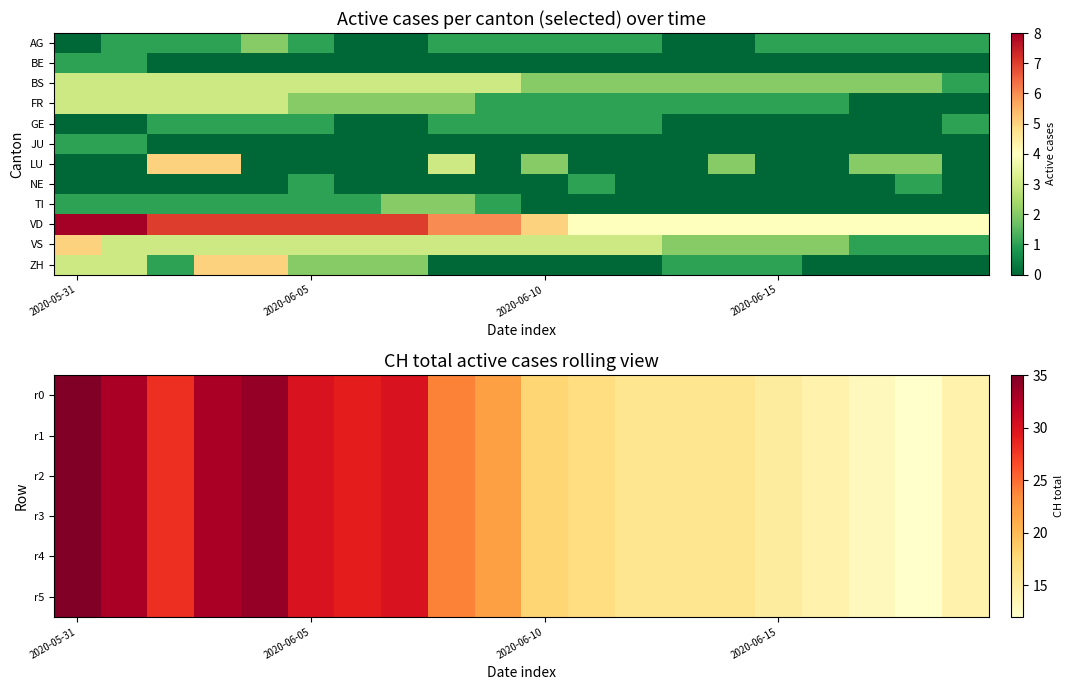

What is the sum of all r4 values?

449